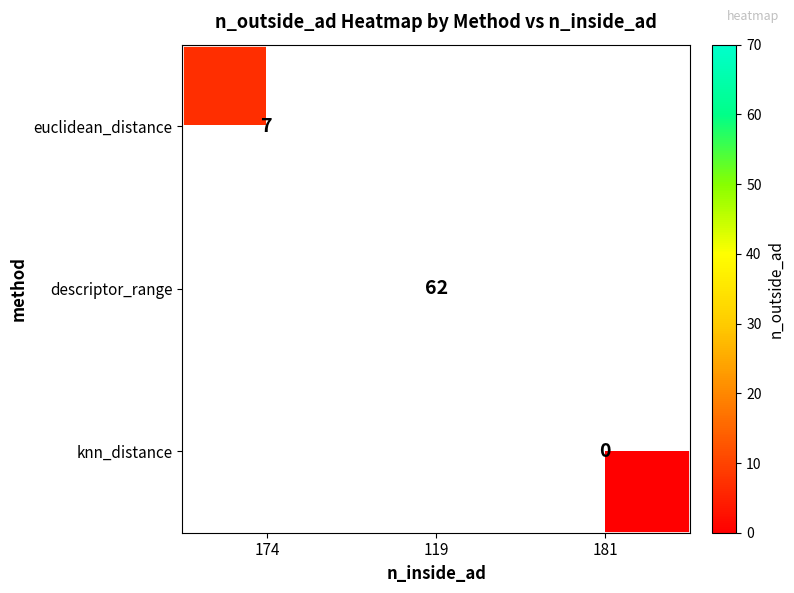

At which category does the chart reach its minimum across all series?

181